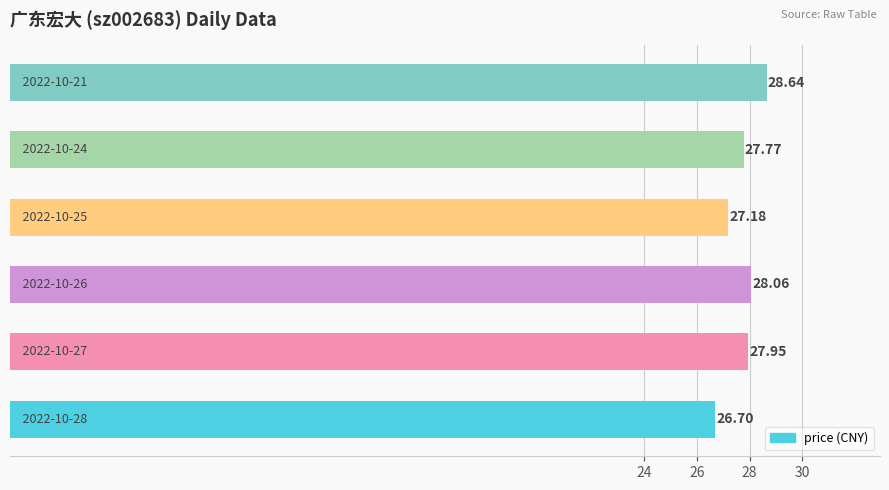

What is the average value?

27.7